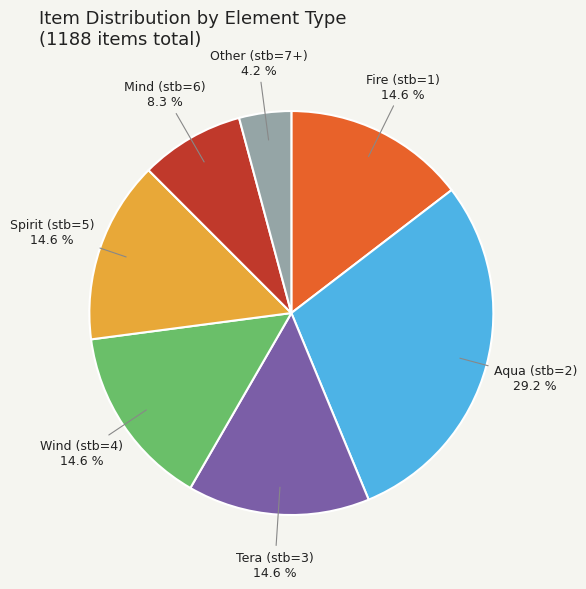

Is there any slice that represents more than half of the pie?

No